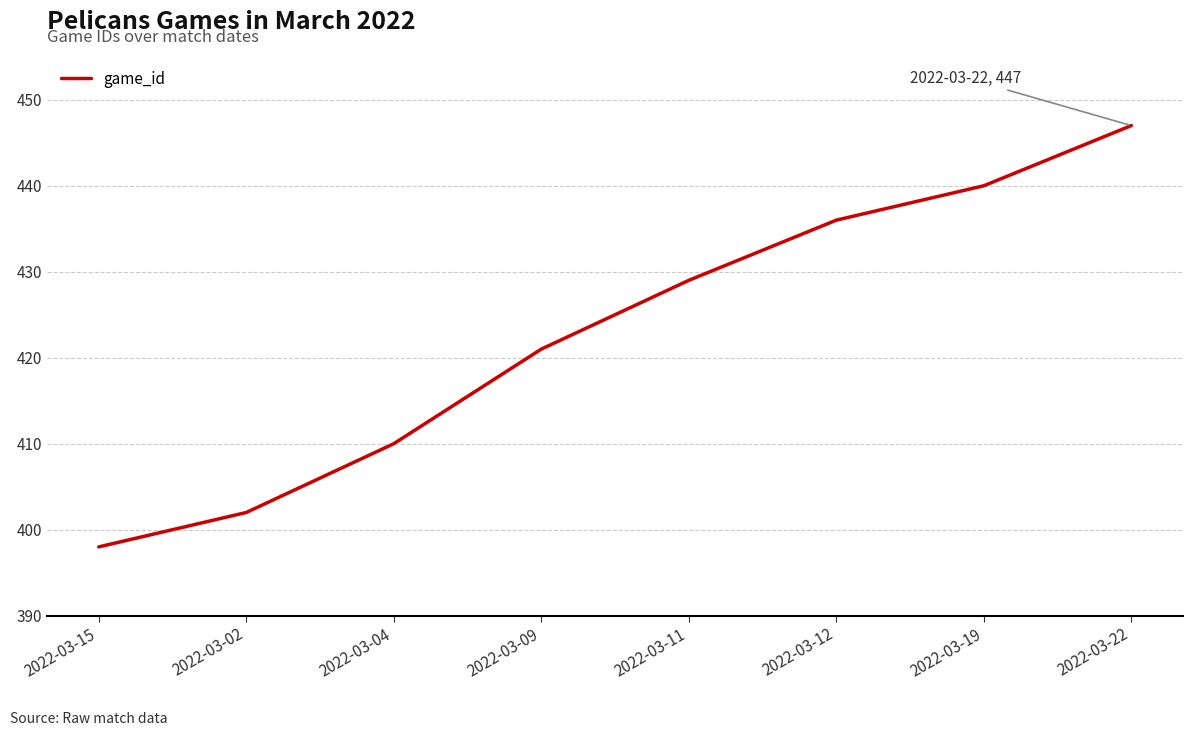

Reading left to right, what are all the values shown in this chart?

398	402	410	421	429	436	440	447